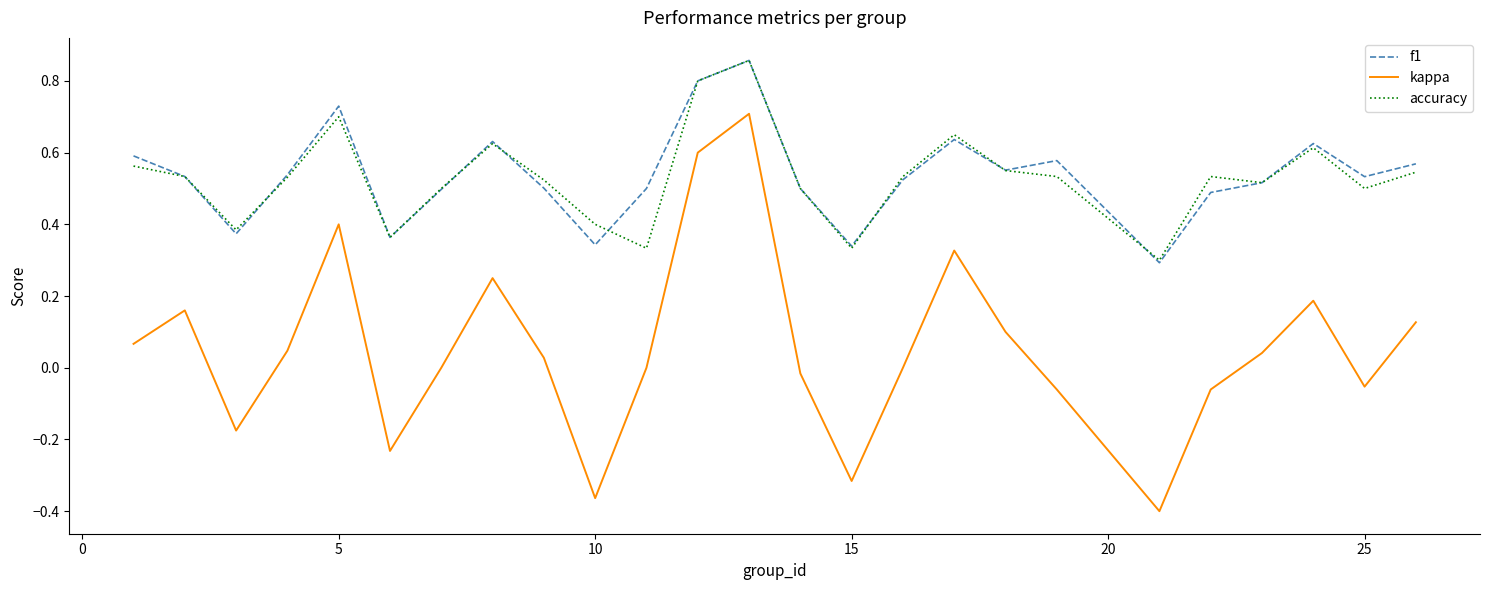

True or false: kappa and f1 cross at least once.

False